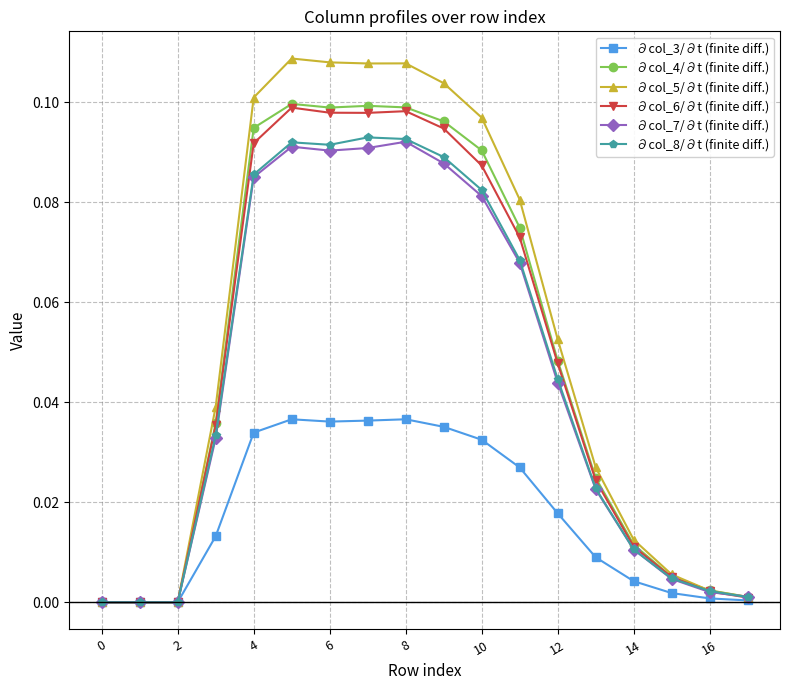

How many lines are shown in the chart?

6